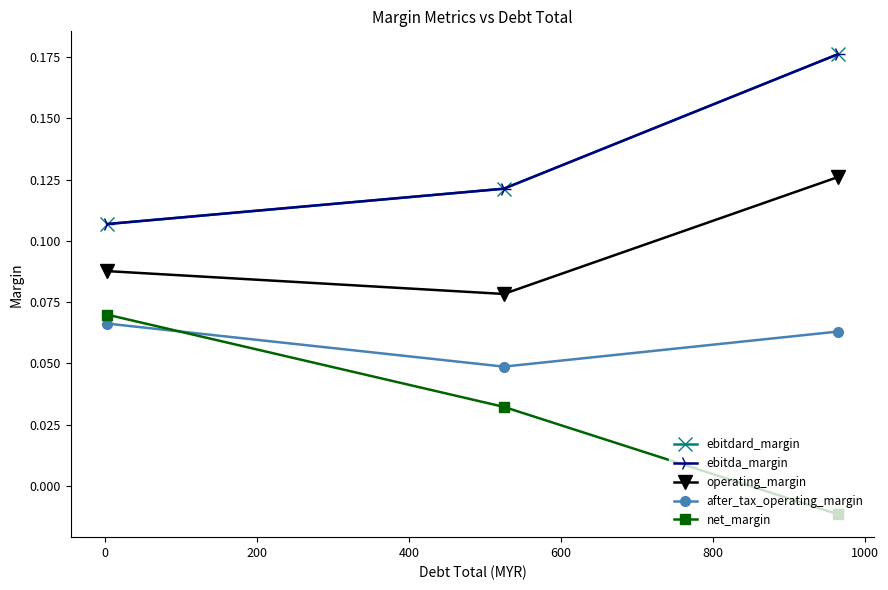

Is this an area chart (filled region under the line)?

No